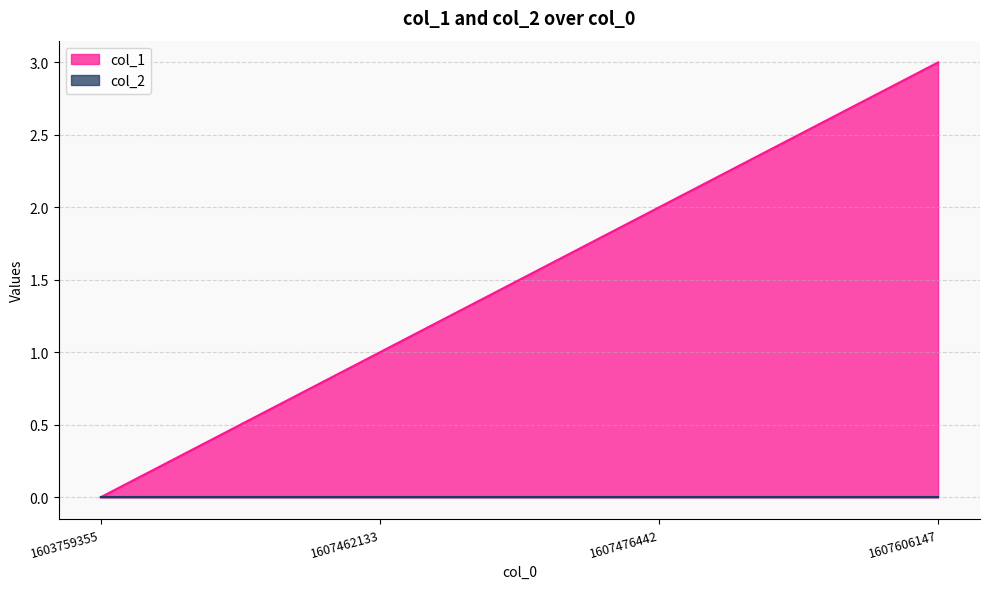

What is the sum of the values at 1607606147 and 1607462133?

4